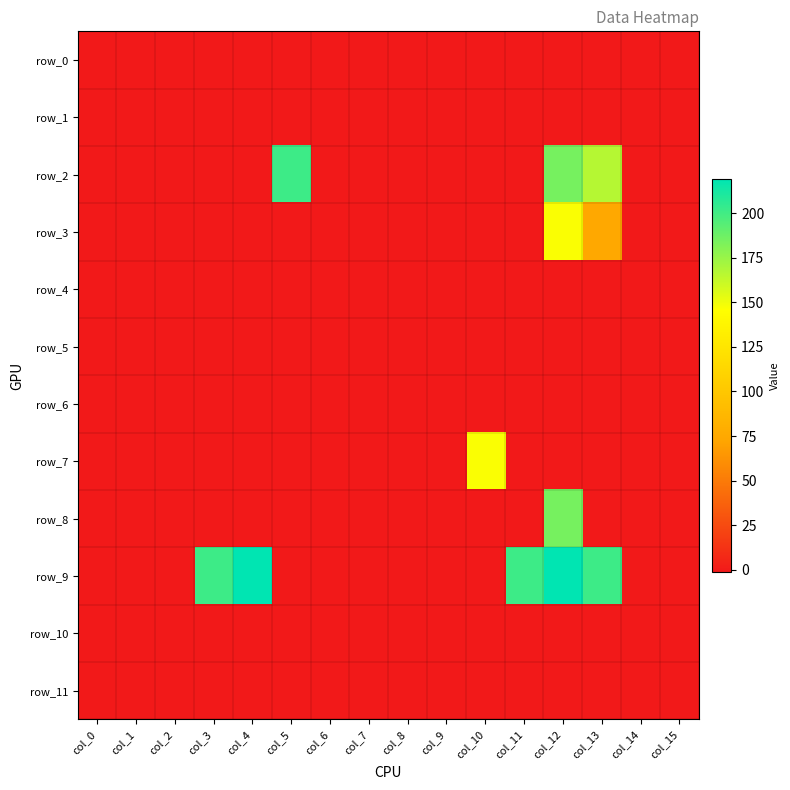

Reading left to right, what are all the values shown in this chart?

row_0: -1	-1	-1	-1	-1	-1	-1	-1	-1	-1	-1	-1	-1	-1	-1	-1
row_1: -1	-1	-1	-1	-1	-1	-1	-1	-1	-1	-1	-1	-1	-1	-1	-1
row_2: -1	-1	-1	-1	-1	201	-1	-1	-1	-1	-1	-1	185	167	-1	-1
row_3: -1	-1	-1	-1	-1	-1	-1	-1	-1	-1	-1	-1	147	75	-1	-1
row_4: -1	-1	-1	-1	-1	-1	-1	-1	-1	-1	-1	-1	-1	-1	-1	-1
row_5: -1	-1	-1	-1	-1	-1	-1	-1	-1	-1	-1	-1	-1	-1	-1	-1
row_6: -1	-1	-1	-1	-1	-1	-1	-1	-1	-1	-1	-1	-1	-1	-1	-1
row_7: -1	-1	-1	-1	-1	-1	-1	-1	-1	-1	147	-1	-1	-1	-1	-1
row_8: -1	-1	-1	-1	-1	-1	-1	-1	-1	-1	-1	-1	185	-1	-1	-1
row_9: -1	-1	-1	201	219	-1	-1	-1	-1	-1	-1	201	219	201	-1	-1
row_10: -1	-1	-1	-1	-1	-1	-1	-1	-1	-1	-1	-1	-1	-1	-1	-1
row_11: -1	-1	-1	-1	-1	-1	-1	-1	-1	-1	-1	-1	-1	-1	-1	-1